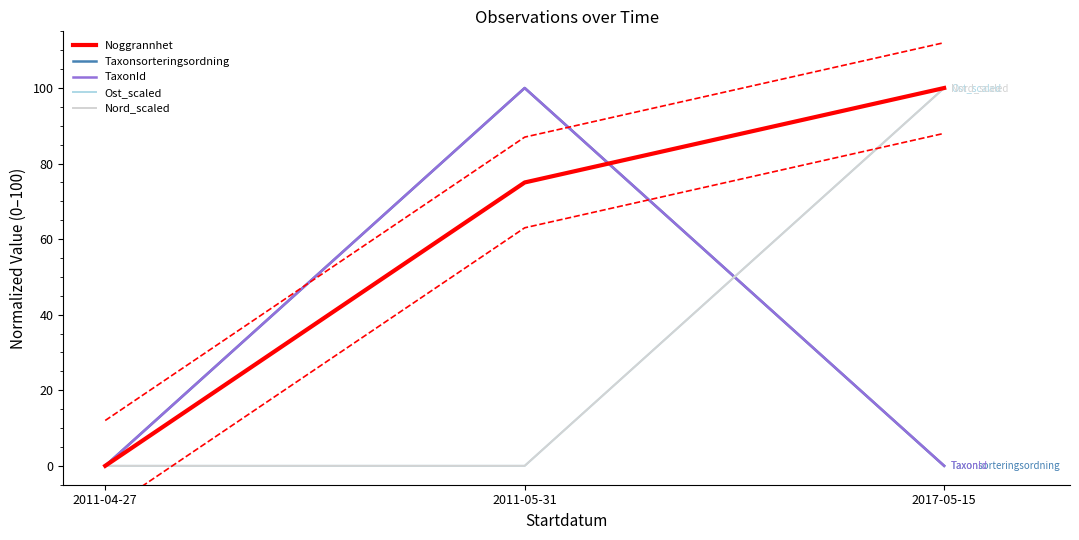

What is the difference between the Nord_scaled values at 2017-05-15 and 2011-05-31?

100